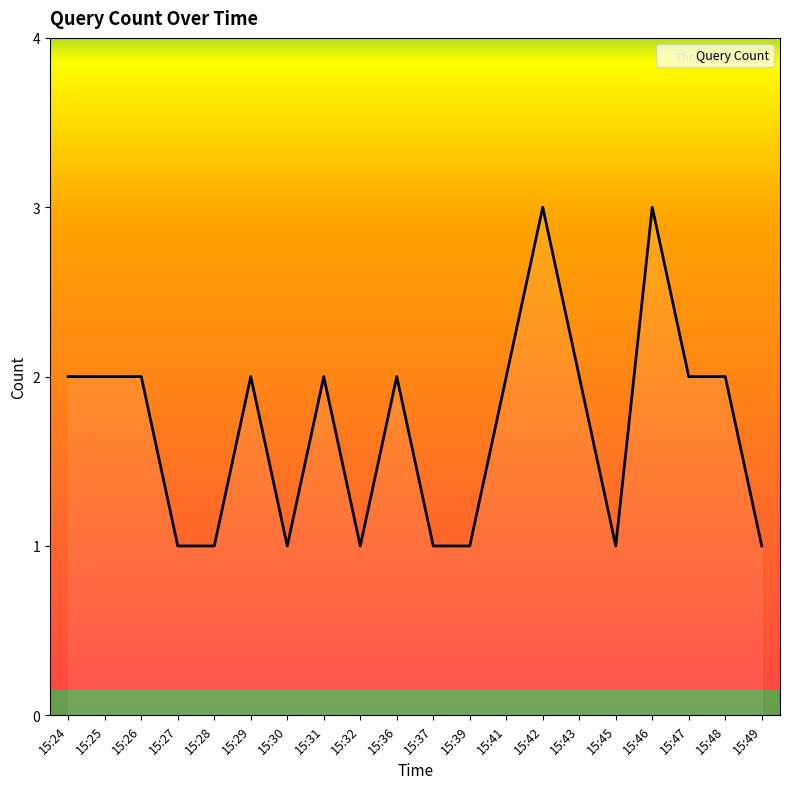

Count the values in the range 1 to 2.

18